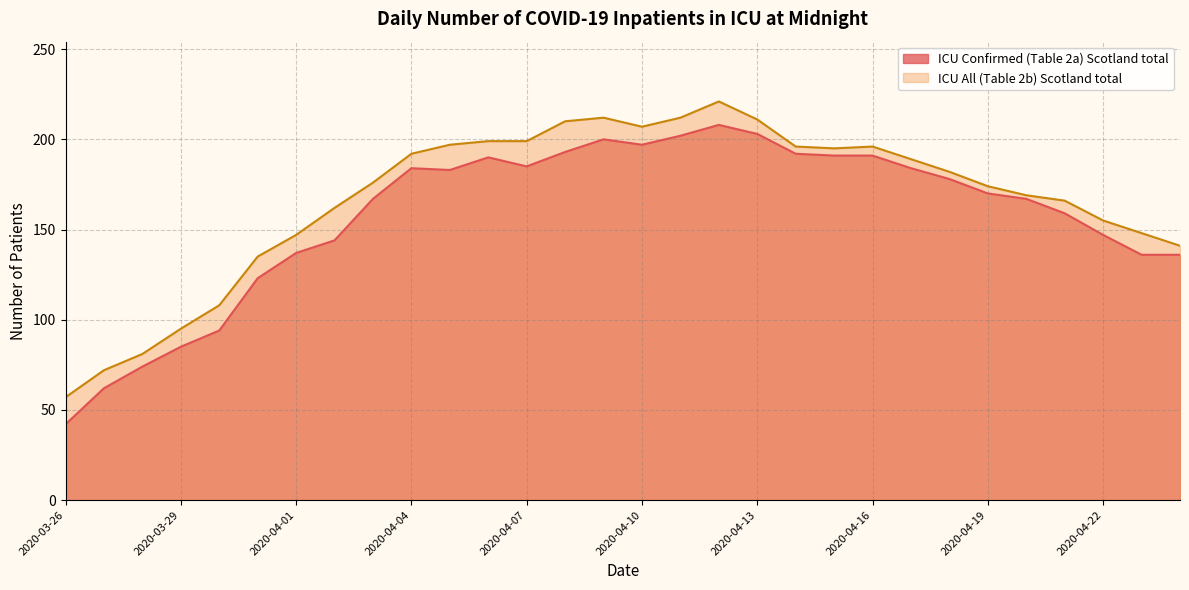

Which series has the largest range (max minus min)?

ICU Confirmed (Table 2a) Scotland total